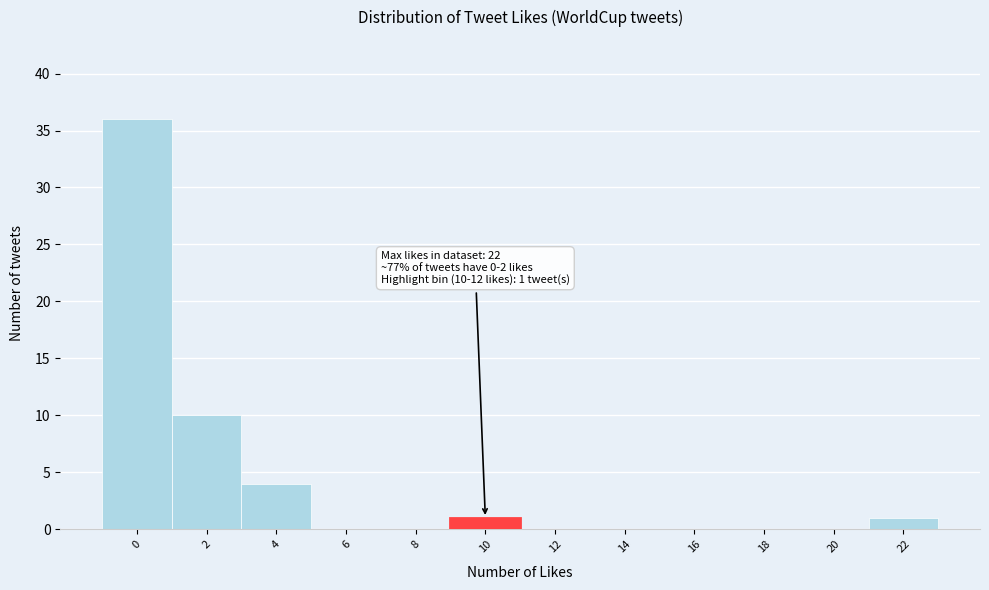

Reading left to right, transcribe all the data shown in this chart.

0=36	2=10	4=4	6=0	8=0	10=1	12=0	14=0	16=0	18=0	20=0	22=1